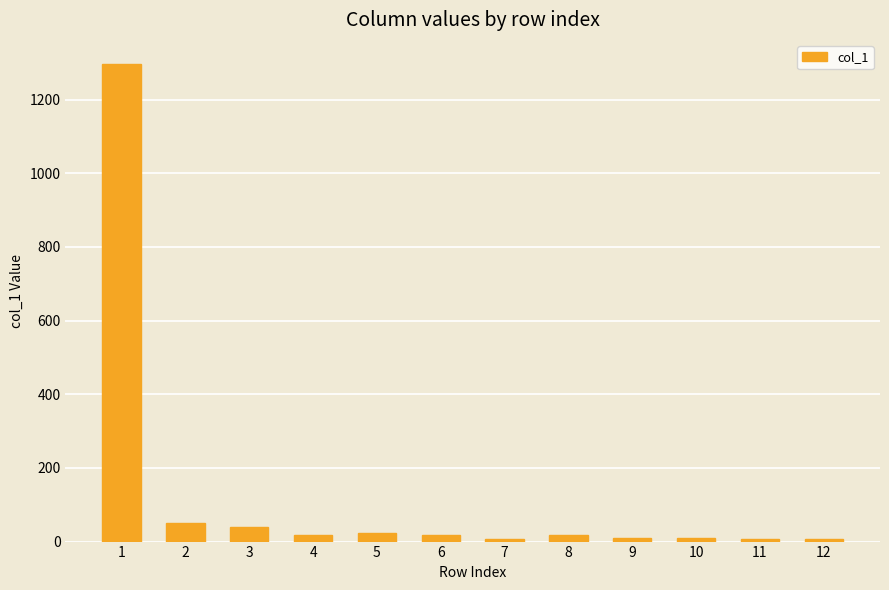

What is the difference between the maximum and minimum values?

1291